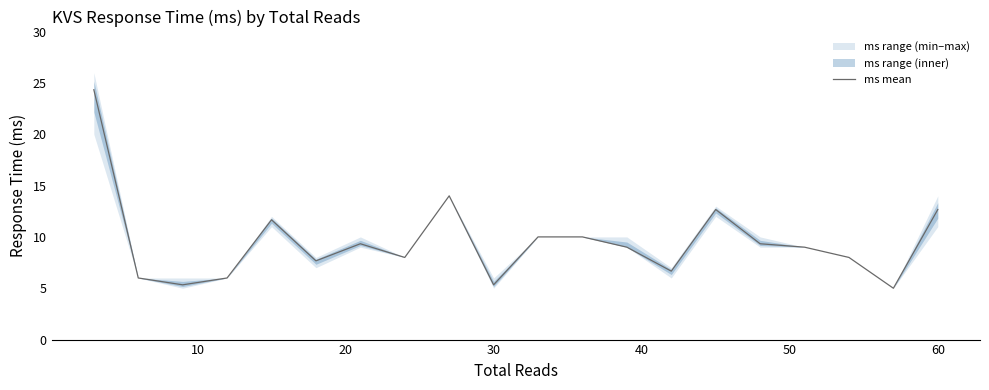

What is the lowest value of the ms mean series?

5.0